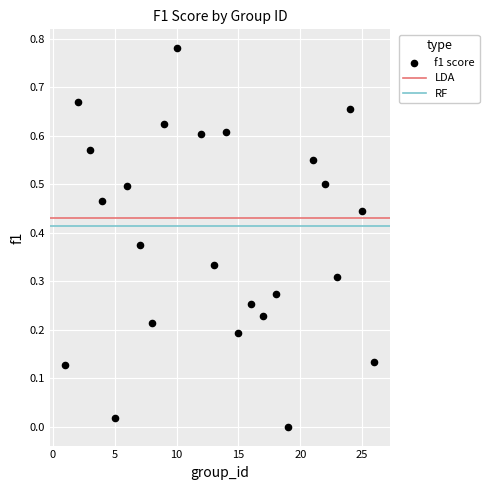

What is the range of X values (max minus min)?

25.0